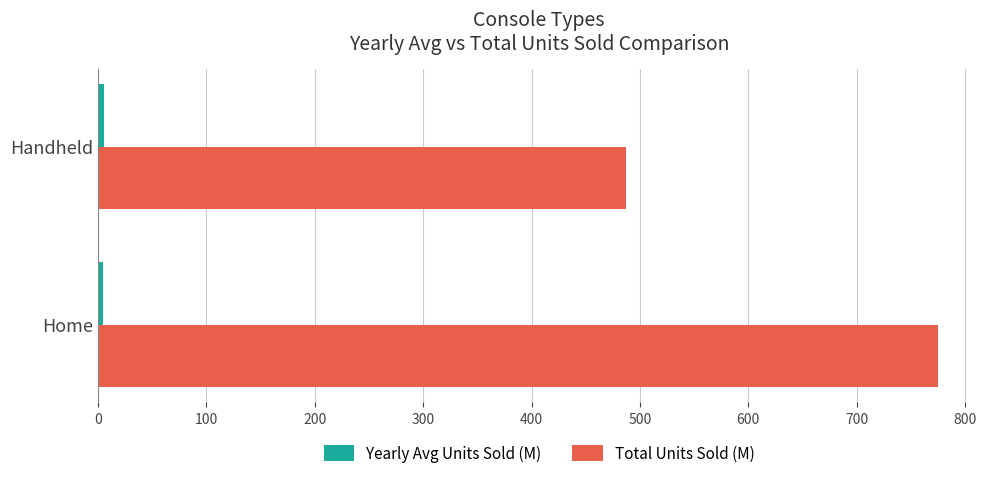

Which series has the widest spread of values?

Total Units Sold (M)